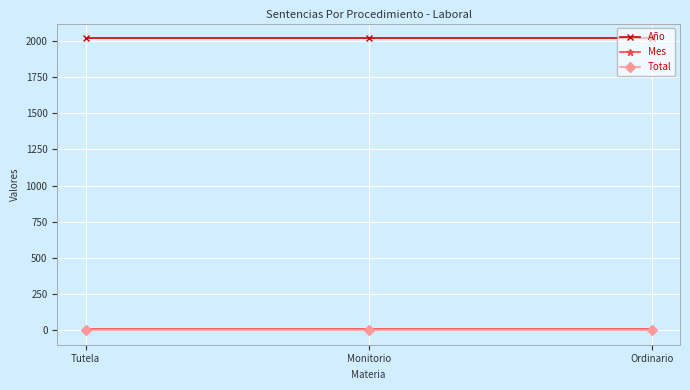

Is the value of Total at Tutela greater than the value of Año at Monitorio?

No